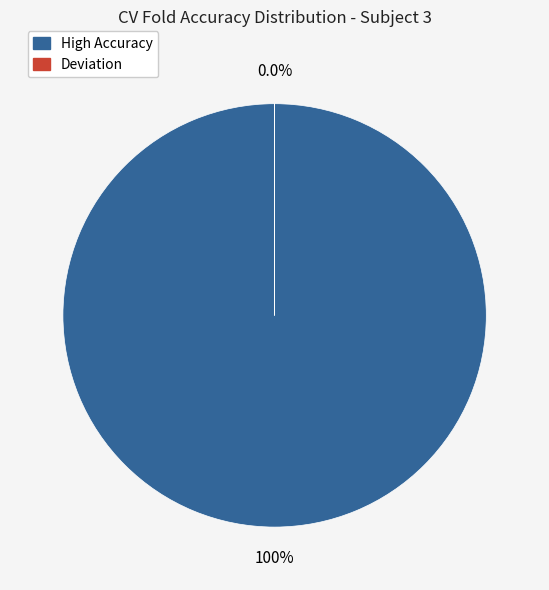

Rank the series at Fold 7 from lowest to highest value.

Deviation, High Accuracy